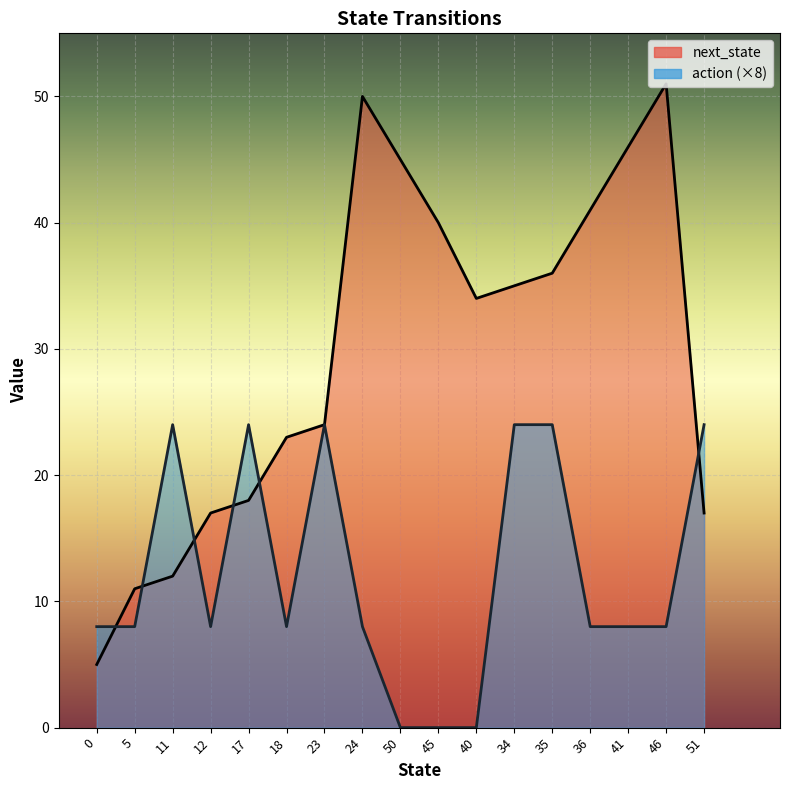

Which series has the largest total across all categories?

next_state